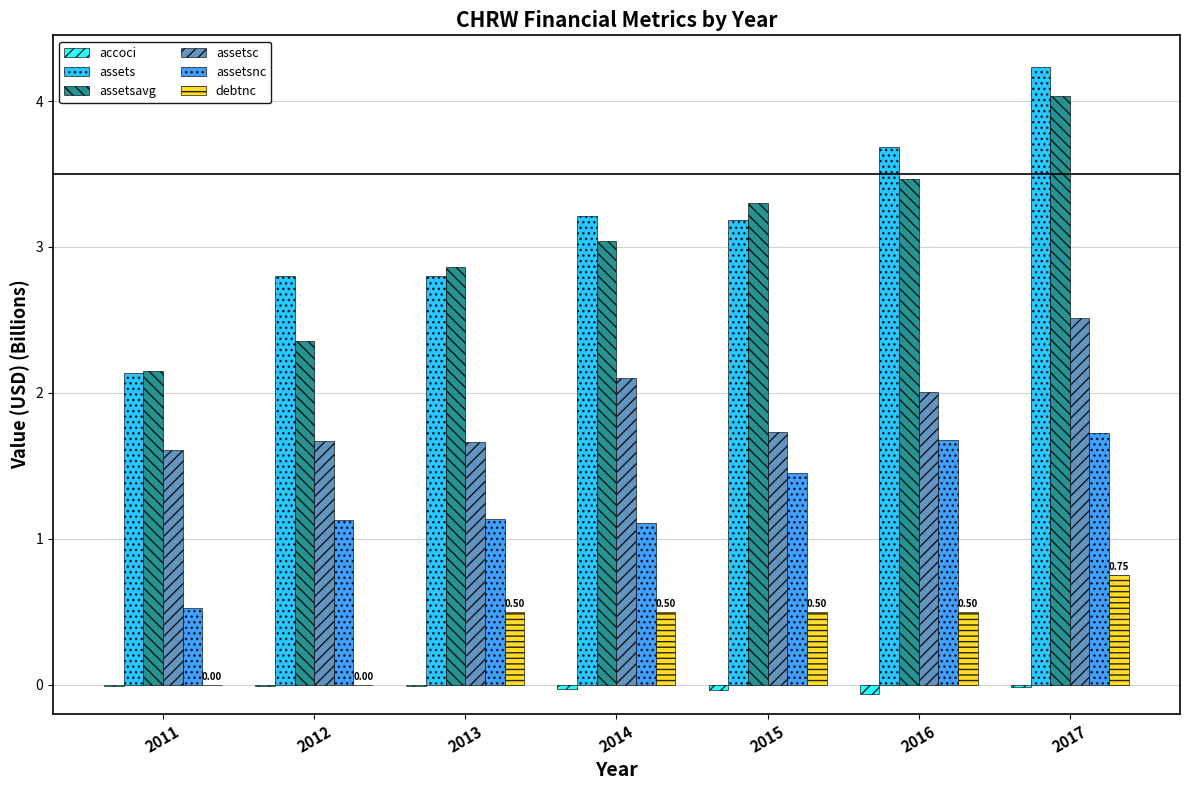

Which series changed the most between 2011 and 2013?

assetsavg